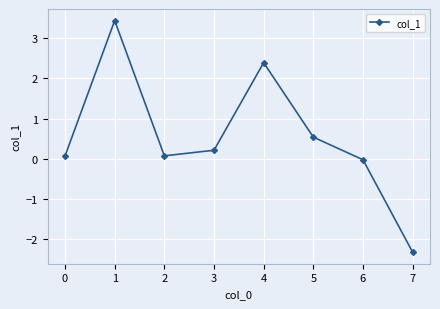

What is the maximum value shown in the chart?

3.4